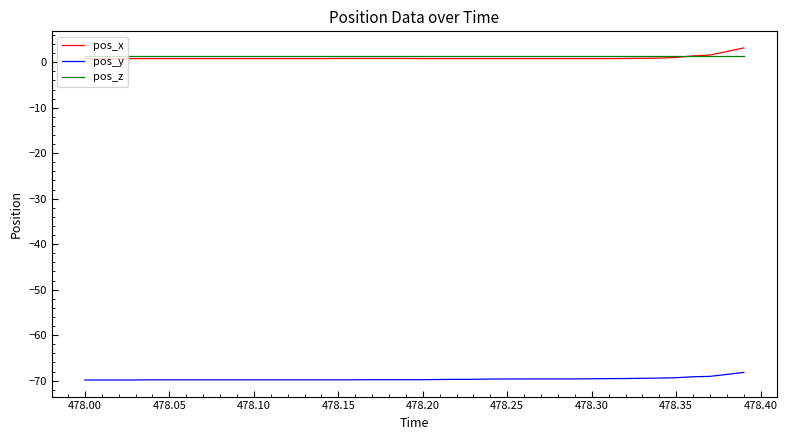

What is the maximum value for pos_x?

3.1